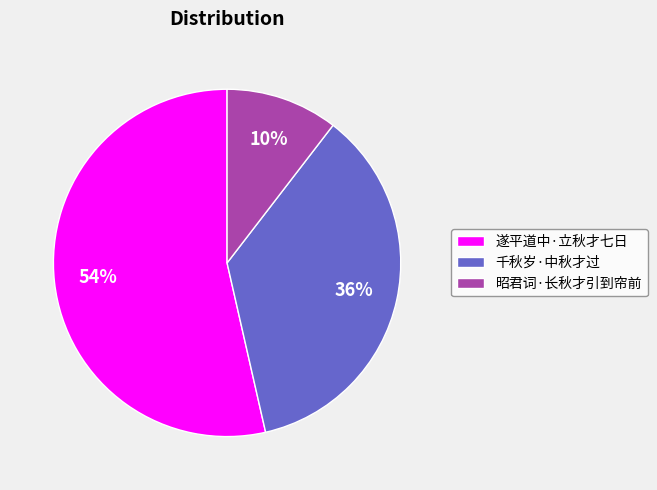

What percentage is the 千秋岁·中秋才过 slice, to the nearest percent?

36%